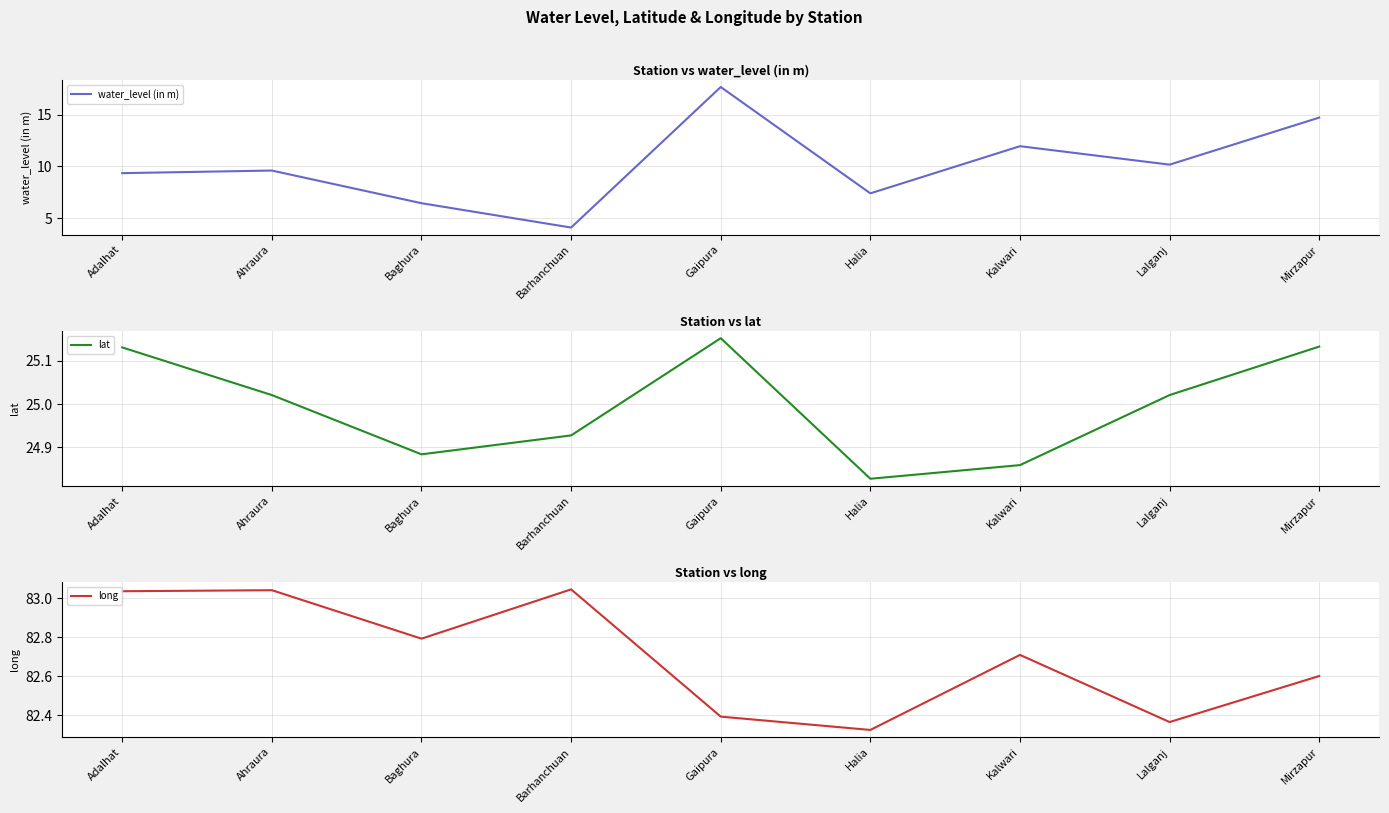

At Halia, list the series in order from largest to smallest.

long, lat, water_level (in m)